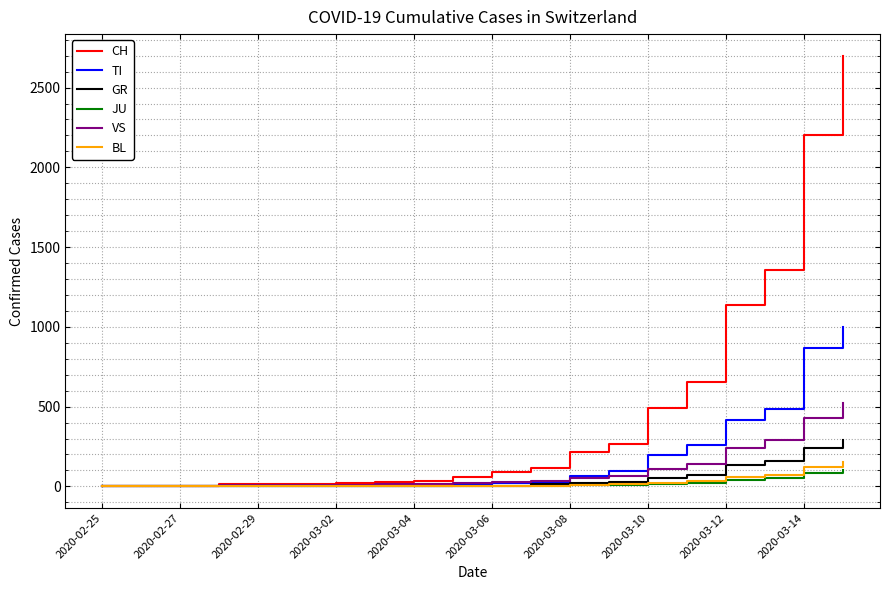

Rank the series by their maximum value, from lowest to highest.

JU, BL, GR, VS, TI, CH